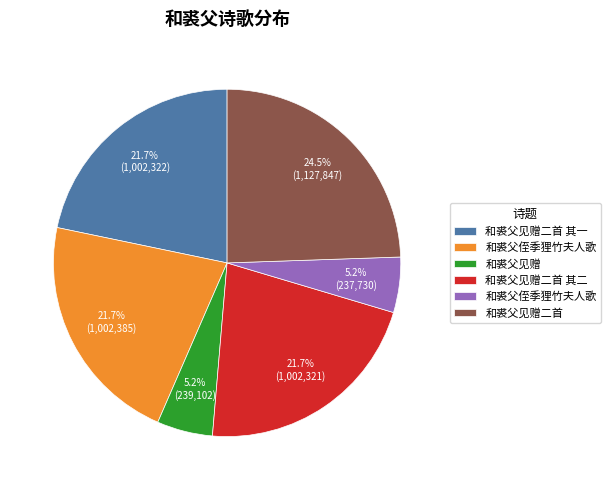

Does any single category account for the majority?

No